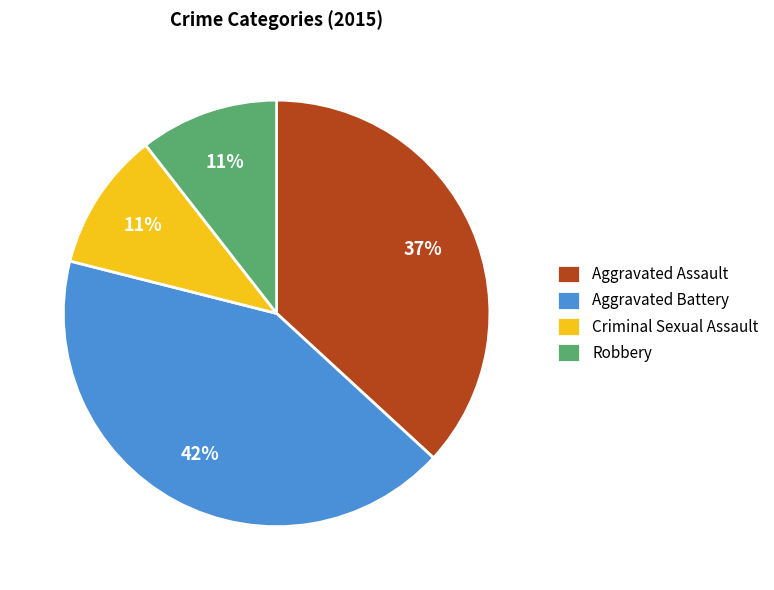

How many segments does this pie chart have?

4